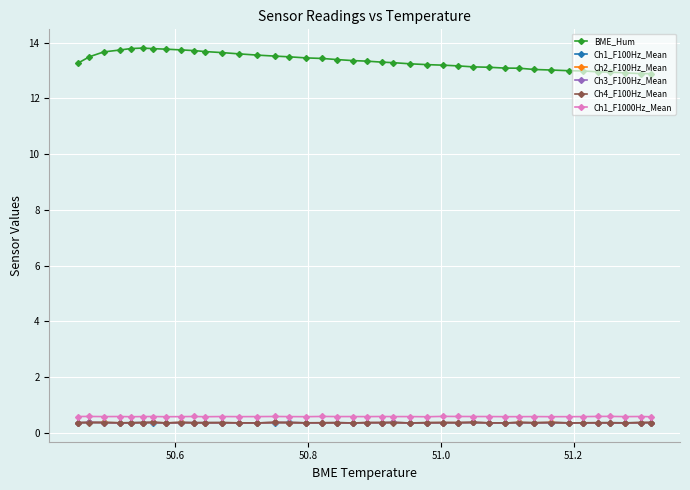

At how many categories does at least one series exceed 9?

40